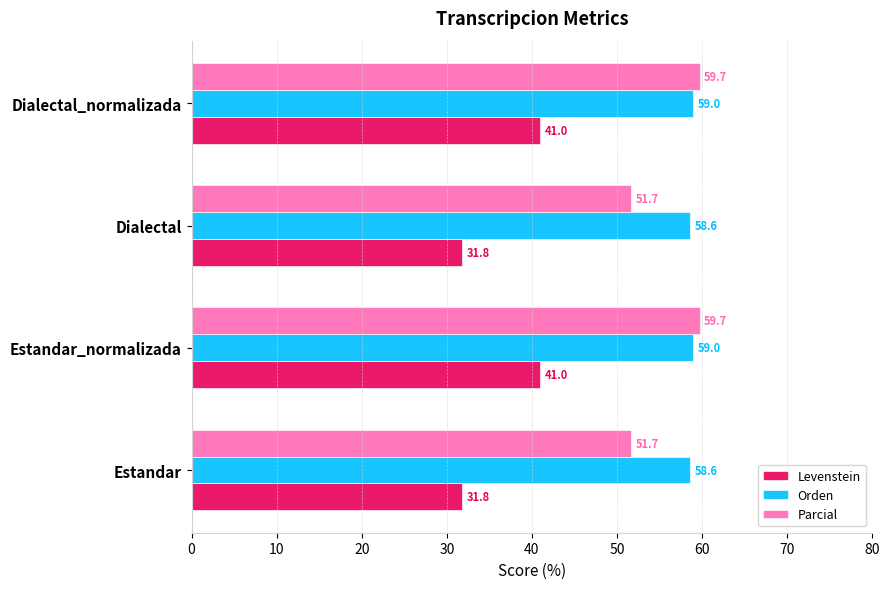

True or false: Levenstein has a value of 31.8 at Estandar.

True